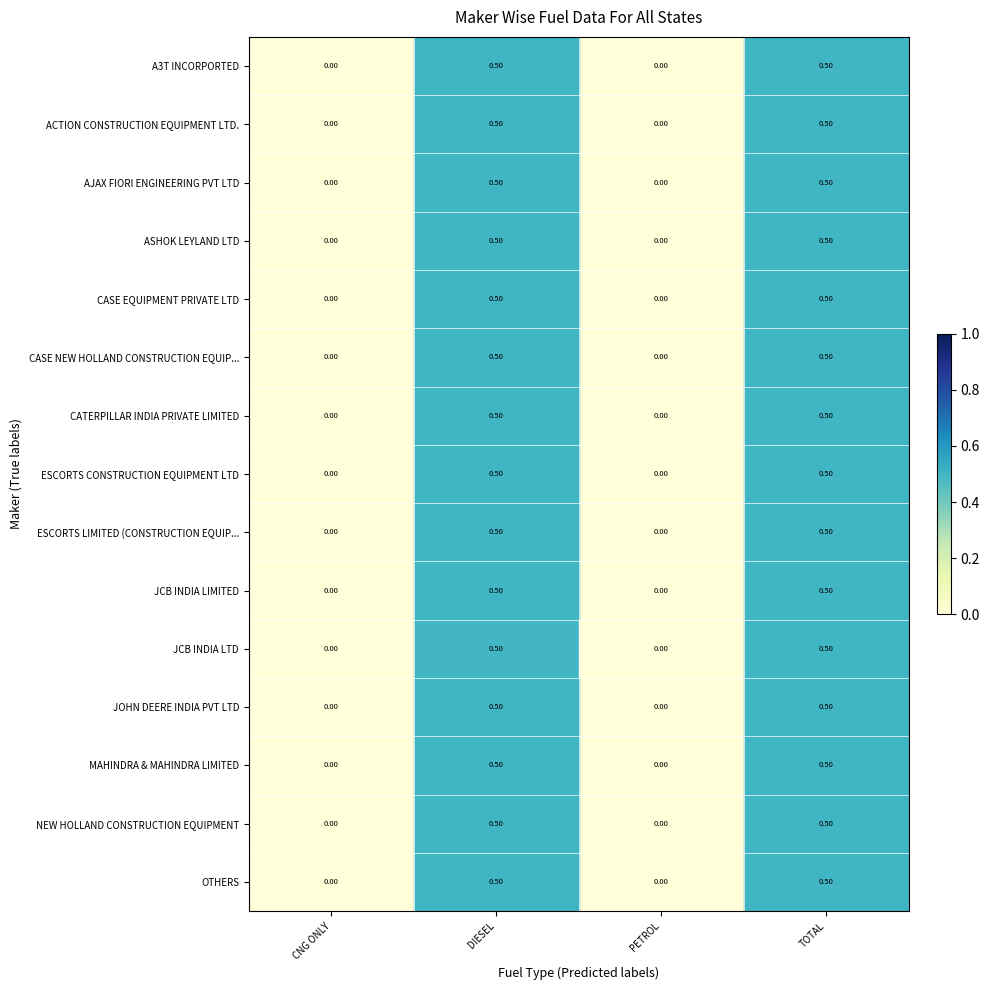

Count the number of categories in the chart.

4